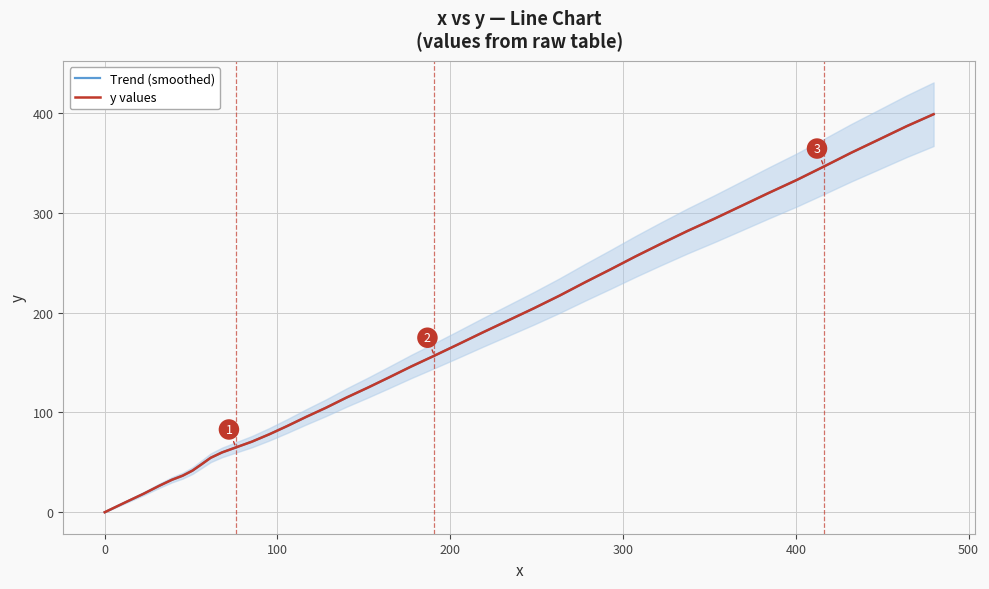

Which series has the largest total across all categories?

Trend (smoothed)